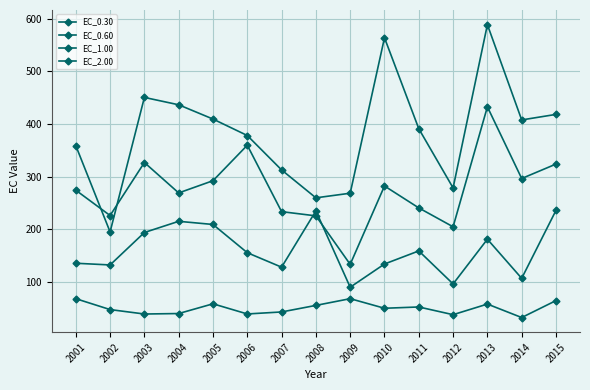

Which series has the largest total across all categories?

EC_2.00